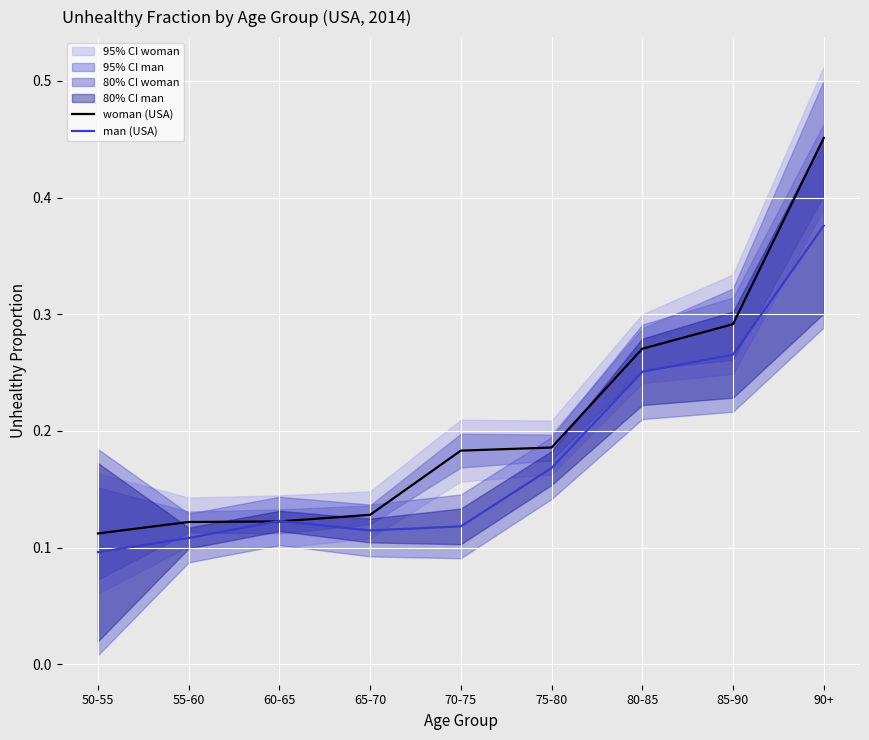

At 70-75, list the series in order from largest to smallest.

woman (USA), man (USA)